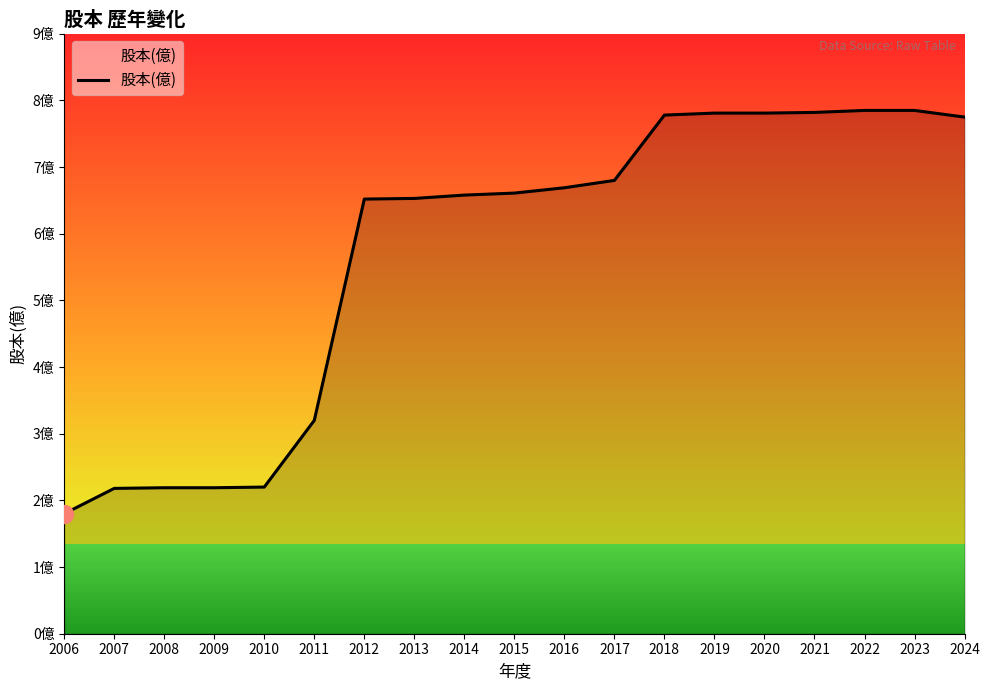

Does the chart have visible grid lines?

No